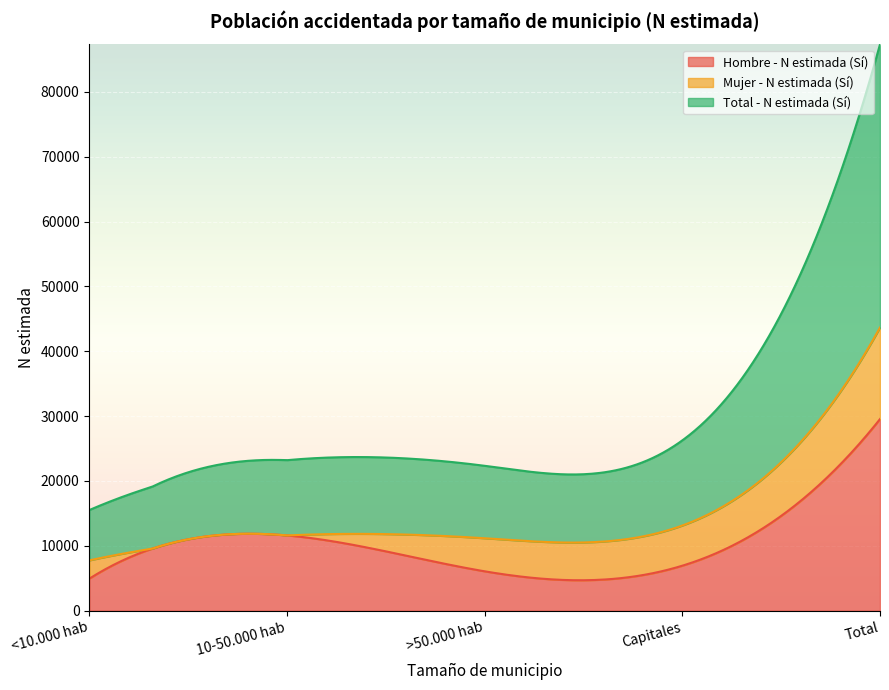

List the labels in order of Mujer - N estimada (Sí) value, largest first.

Total, Capitales, >50.000 hab, <10.000 hab, 10-50.000 hab